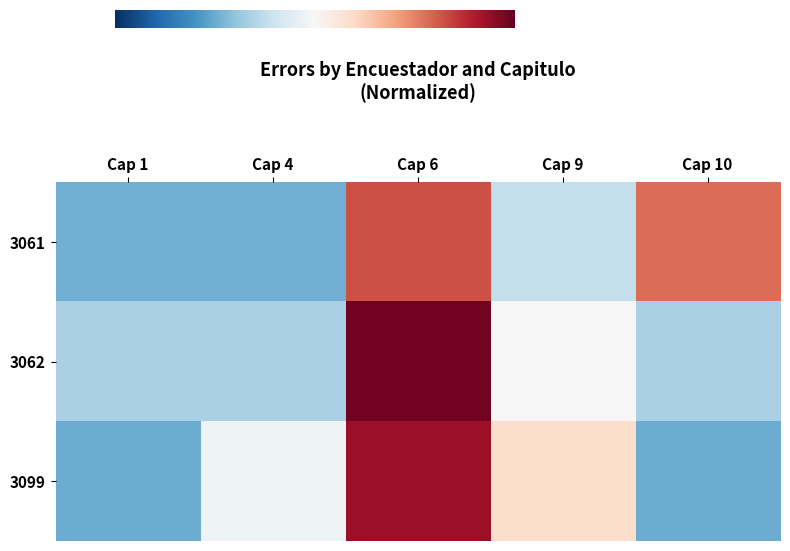

Reading left to right, extract all data points from this chart.

3061: Cap 1=-1.0	Cap 4=-1.0	Cap 6=1.3	Cap 9=-0.5	Cap 10=1.1
3062: Cap 1=-0.6	Cap 4=-0.6	Cap 6=1.9	Cap 9=0.0	Cap 10=-0.6
3099: Cap 1=-1.0	Cap 4=-0.1	Cap 6=1.7	Cap 9=0.4	Cap 10=-1.0